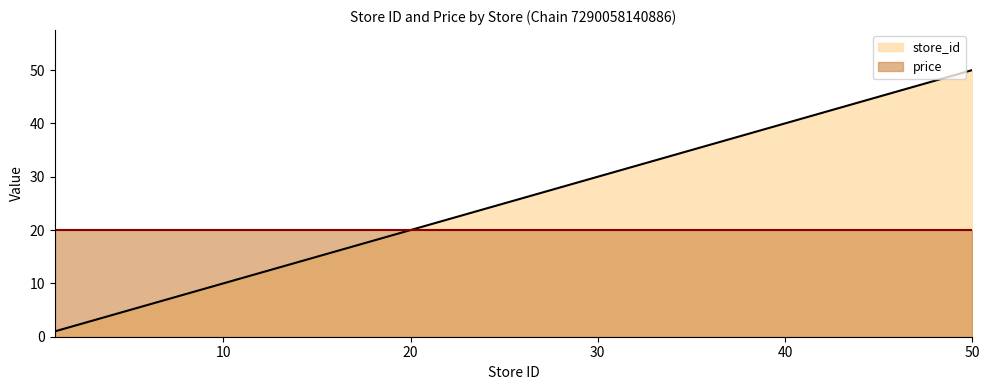

What value does the data have at 49?

49